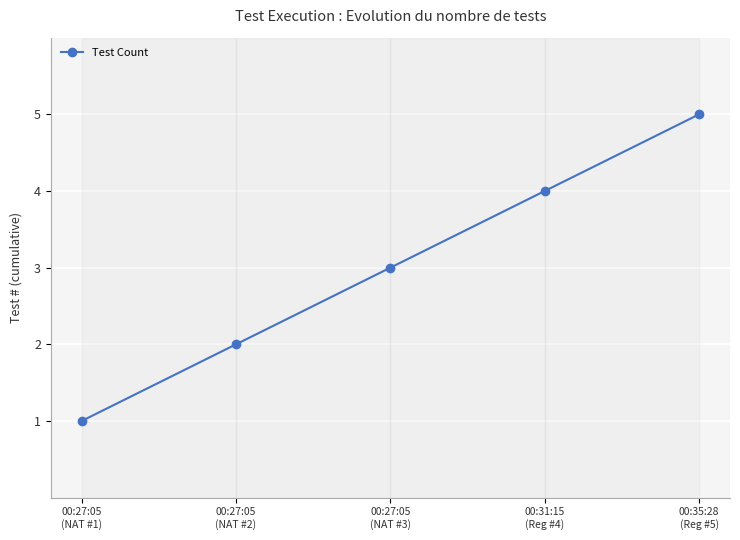

How many series are shown in this chart?

1